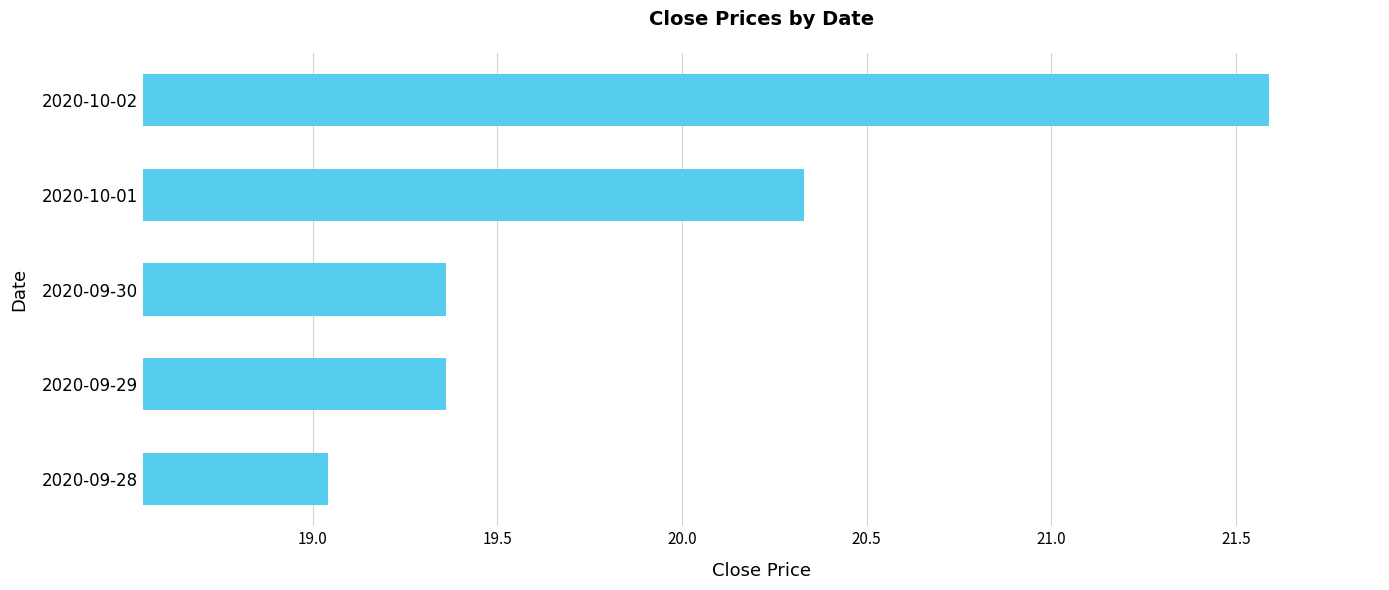

What is the difference between the second highest and minimum values?

1.3